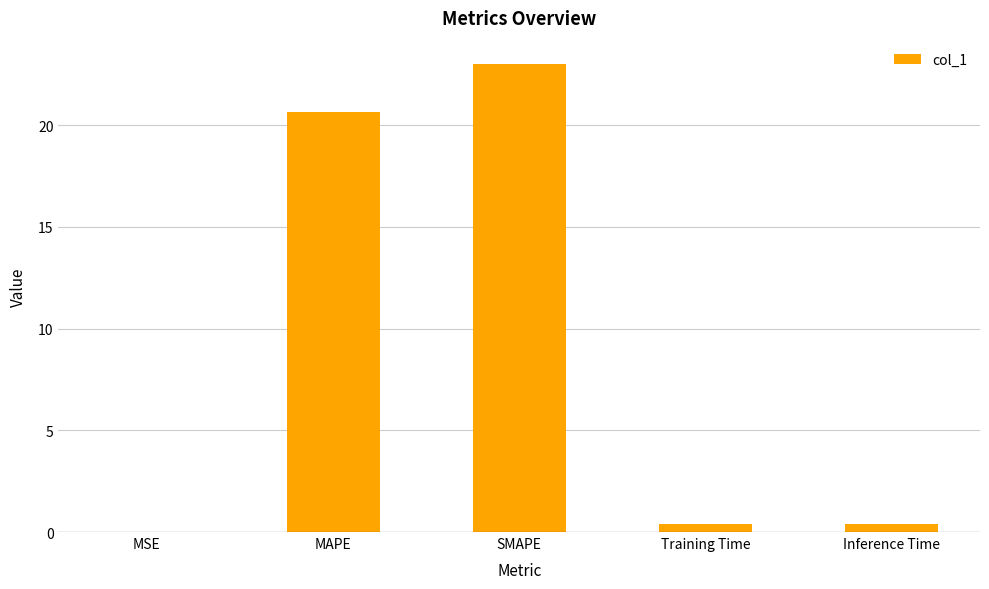

The chart shows a value of 30.3 at MAPE. True or false?

False